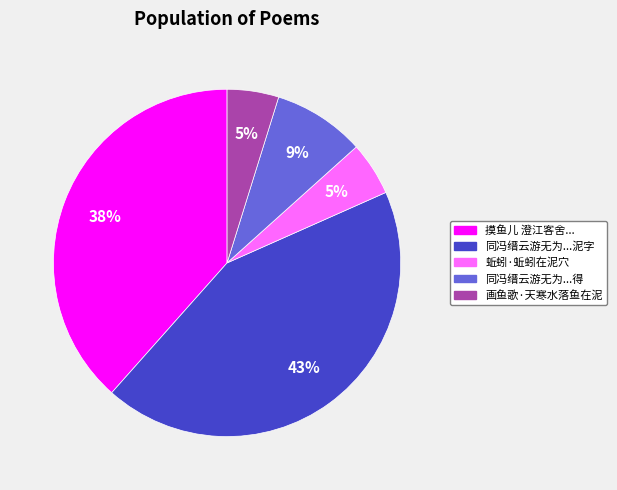

To the nearest percent, what portion does 画鱼歌·天寒水落鱼在泥 represent?

5%